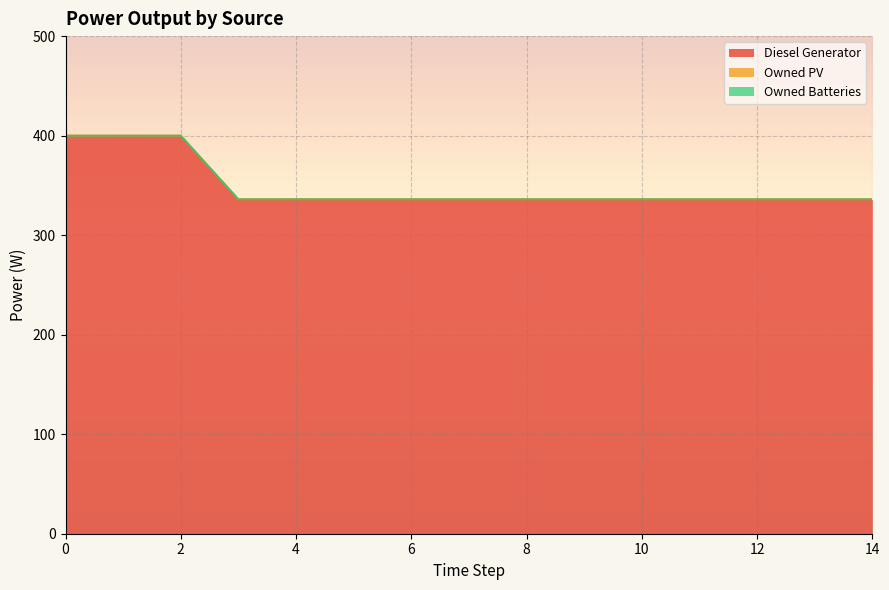

List the labels in order of Owned Batteries value, smallest first.

0, 1, 2, 3, 4, 5, 6, 7, 8, 9, 10, 11, 12, 13, 14